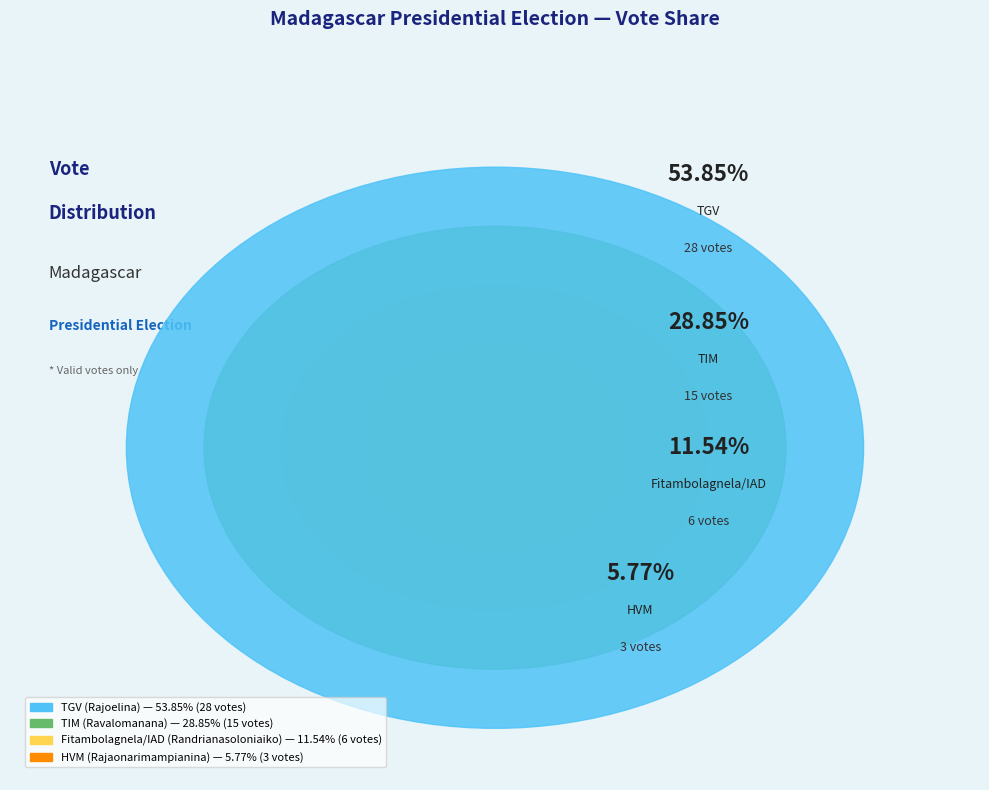

To the nearest percent, what portion does HVM (Rajaonarimampianina) represent?

6%